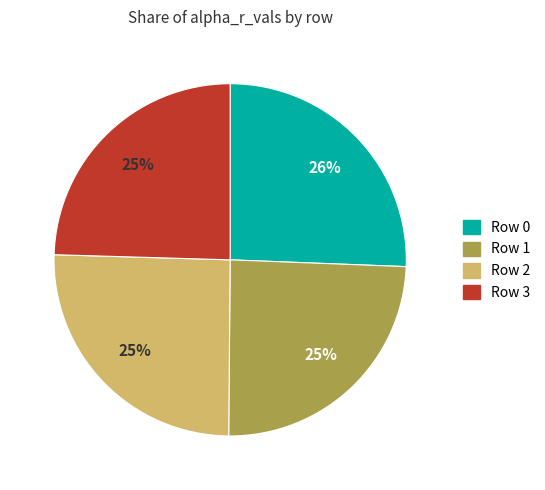

To the nearest percent, what portion does Row 2 represent?

25%